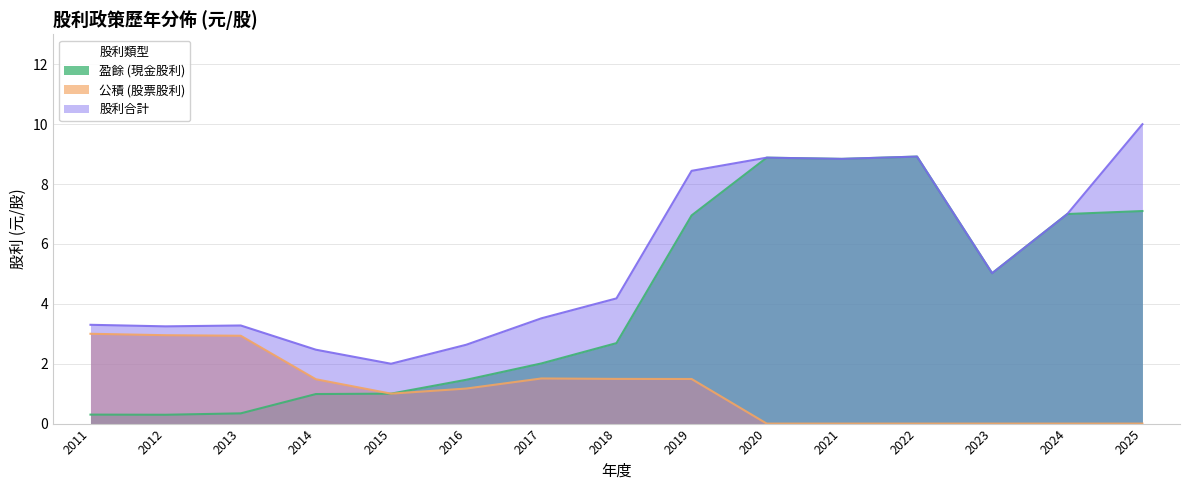

Read the 公積 (股票股利) value at 2016.

1.2